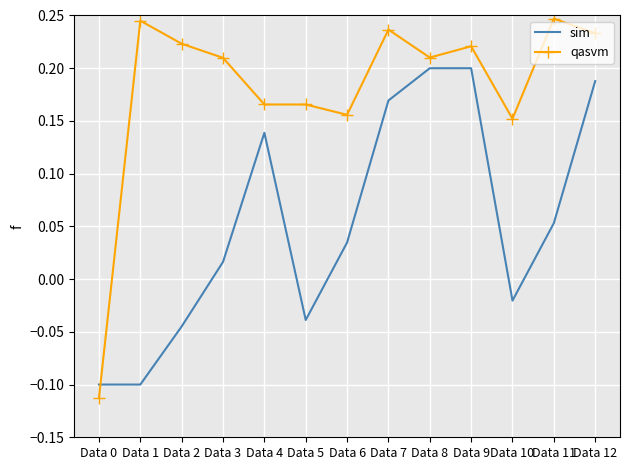

In qasvm, how many points are higher than both neighbors (excluding endpoints)?

4